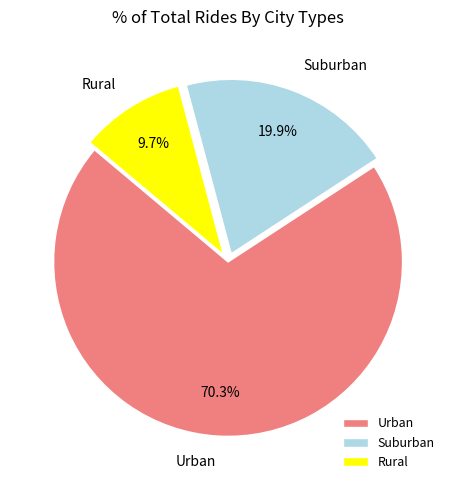

Rank the categories by value from lowest to highest.

Rural, Suburban, Urban